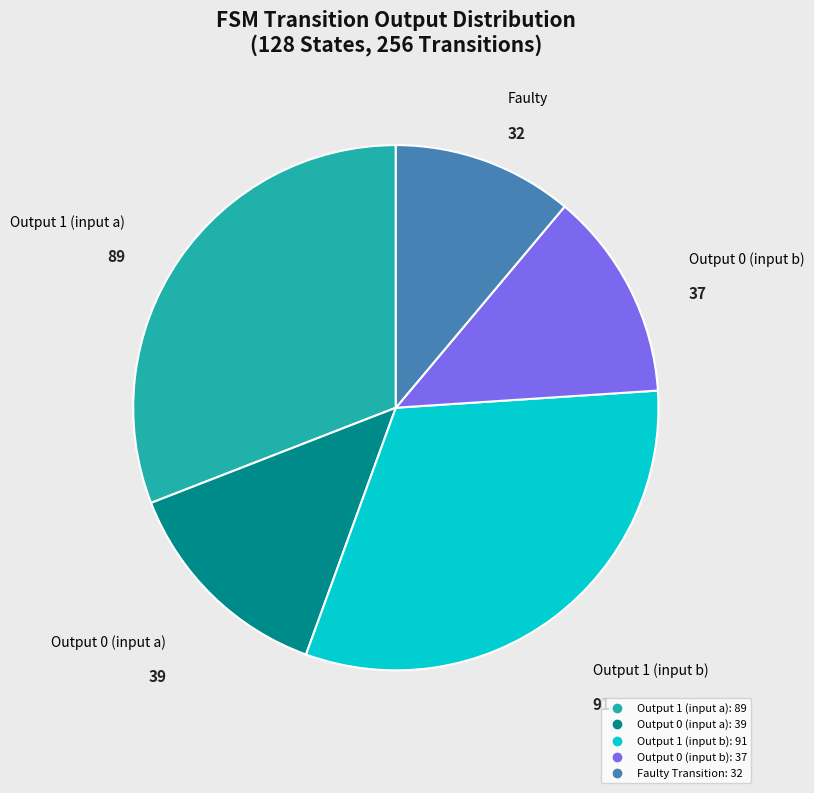

How many segments does this pie chart have?

5